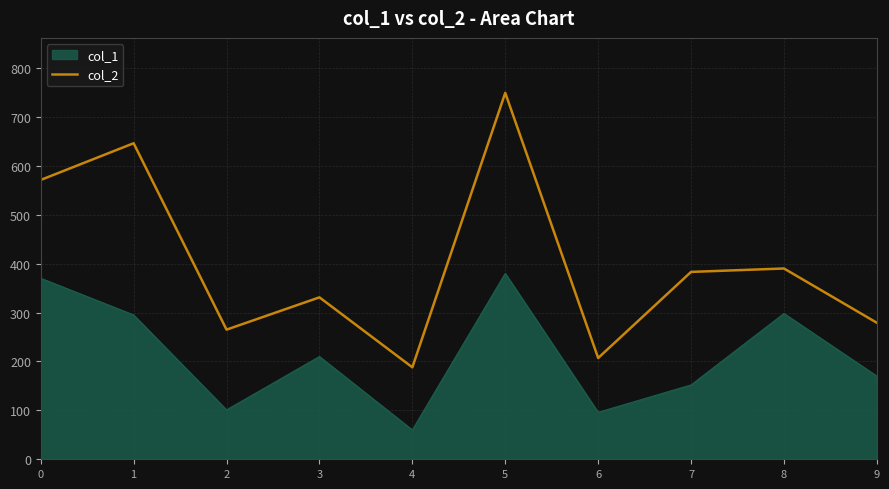

What is the lowest value of the col_1 series?

60